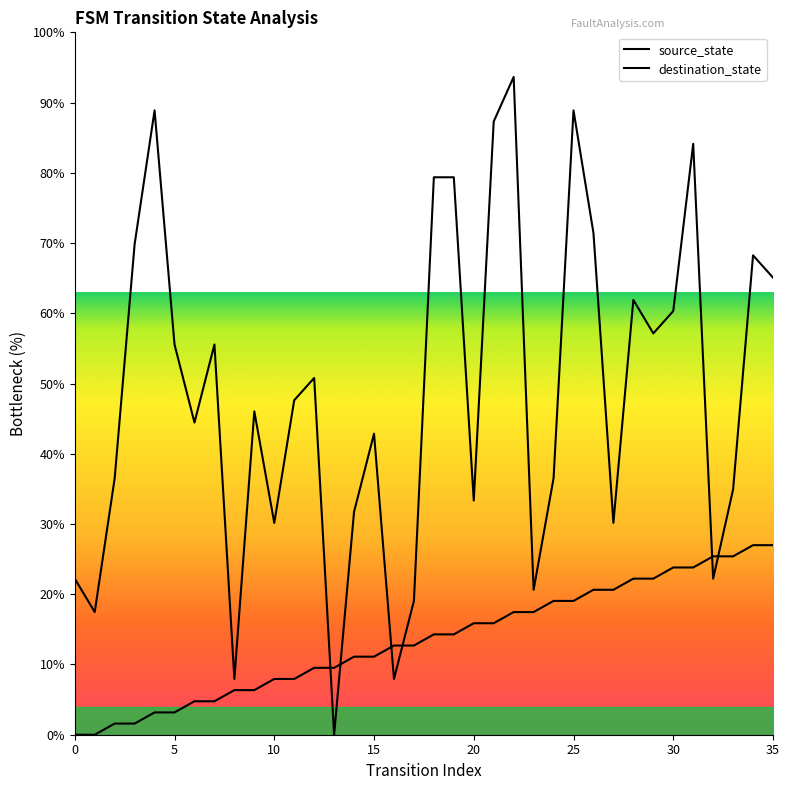

In destination_state, how many points are higher than both neighbors (excluding endpoints)?

10